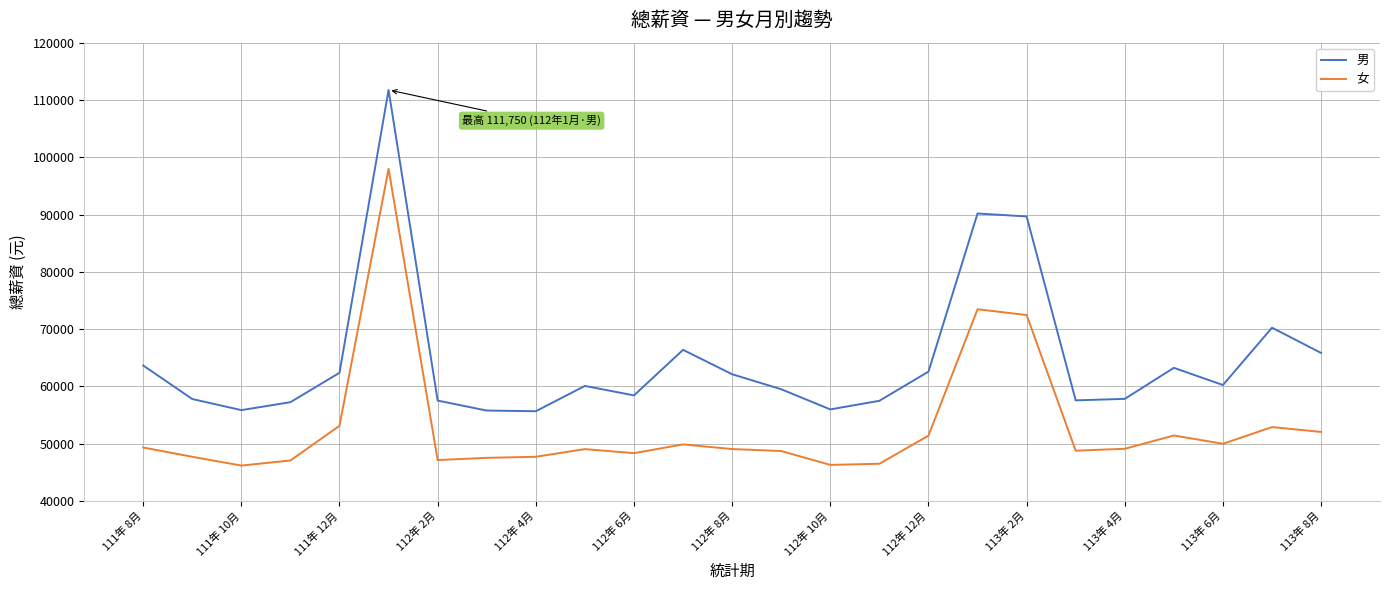

True or false: 男 and 女 cross at least once.

False